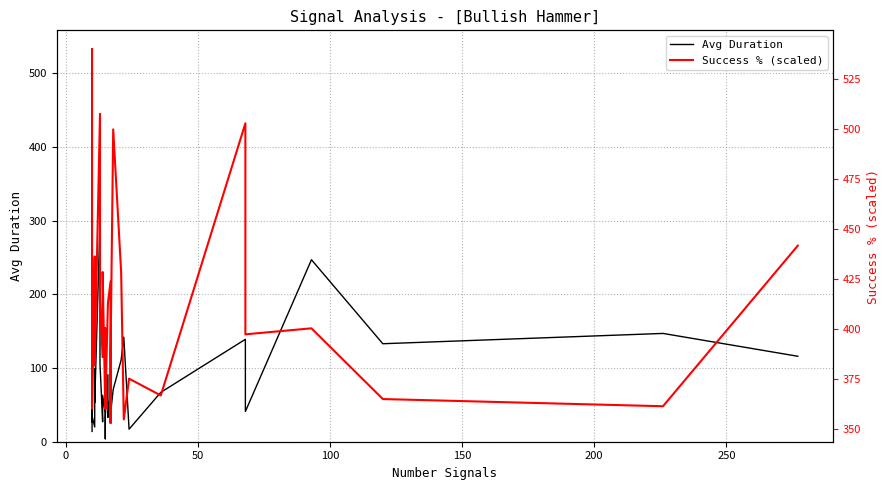

Reading right to left, list all the values displayed in this chart.

Avg Duration: 116.0	147.0	133.0	247.0	41.0	139.0	67.0	17.0	142.0	111.0	71.0	38.0	28.0	70.0	33.0	42.0	91.0	35.0	29.0	4.0	38.0	63.0	27.0	106.0	298.0	53.0	99.0	47.0	20.0	35.0	134.0	42.0	31.0	41.0	27.0	532.0	177.0	354.0	46.0	14.0
Success % (scaled): 441.6	361.2	364.8	400.2	397.2	502.8	366.6	375.0	354.6	428.4	499.8	388.2	352.8	423.6	412.8	412.8	412.8	360.0	360.0	400.2	360.0	428.4	385.8	415.2	507.6	381.6	381.6	436.2	436.2	360.0	360.0	360.0	360.0	420.0	420.0	420.0	480.0	480.0	540.0	540.0